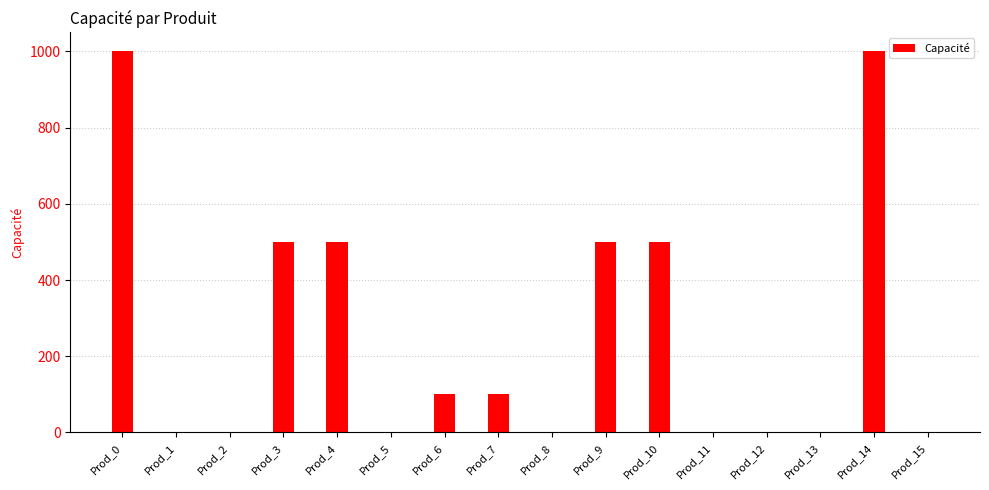

What is the maximum value shown in the chart?

1000